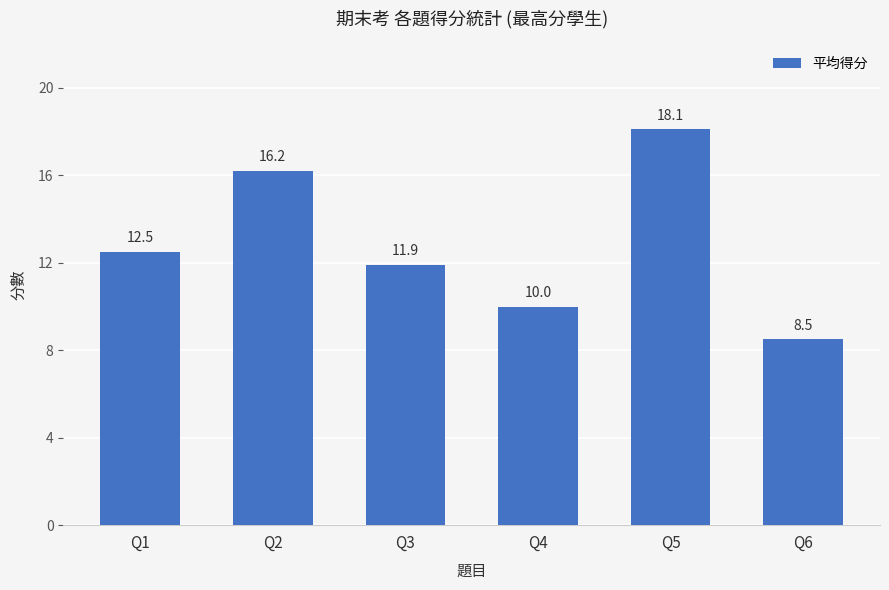

What is the average value?

12.9